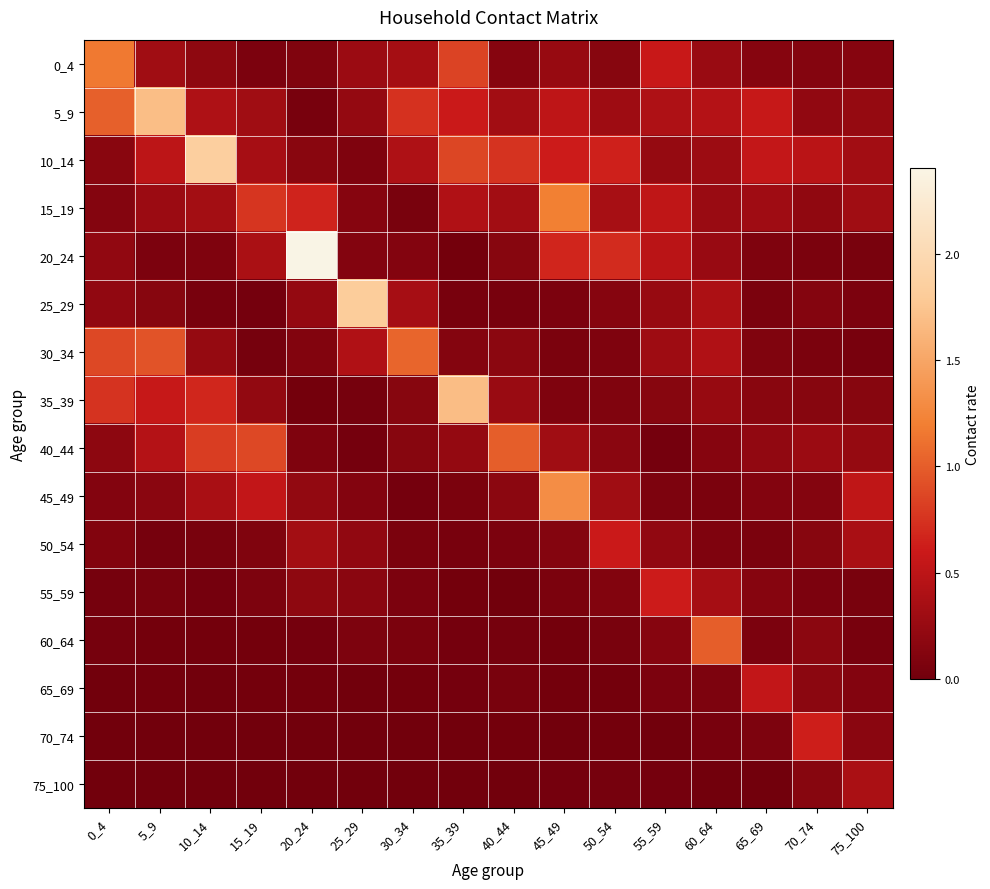

What is the total value across all series at 30_34?

3.6